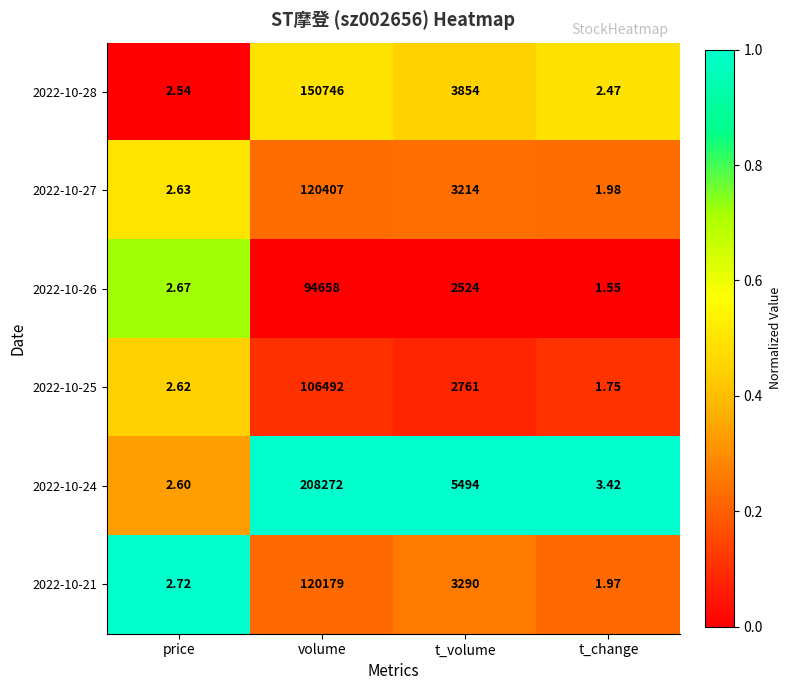

At which category does the chart reach its peak across all series?

volume